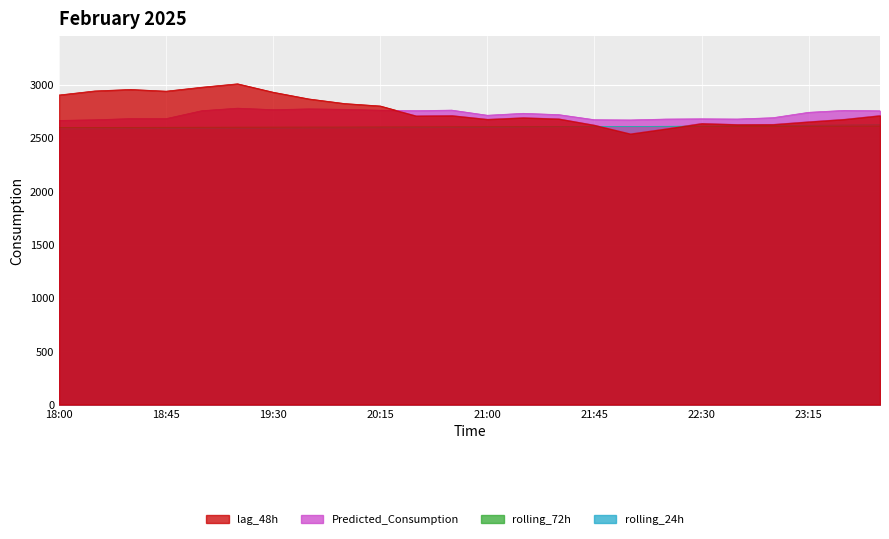

What position from the left is 22:45?

20